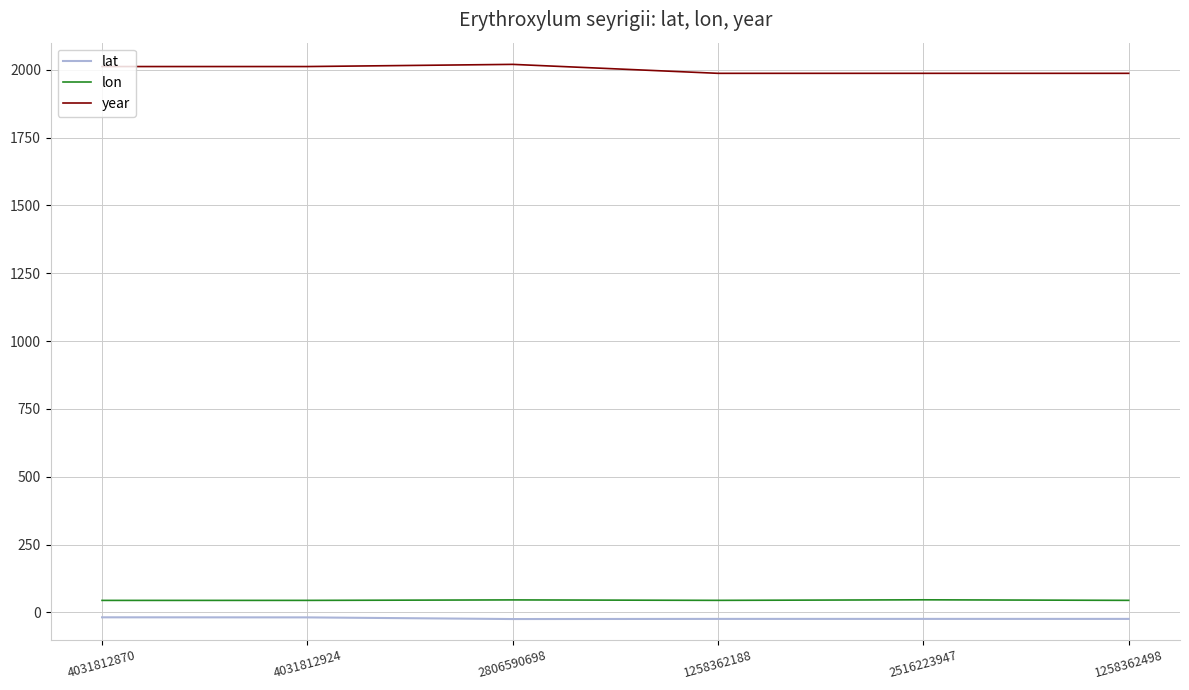

Is it true that year equals 1127.3 at 1258362188?

False